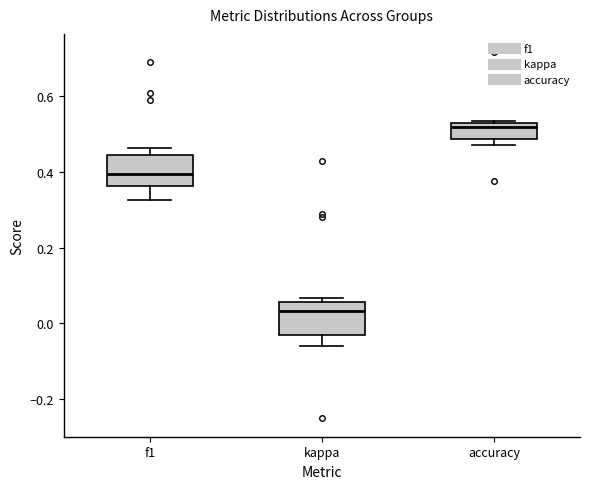

Where is the lower edge of the box for f1 on the y-axis? The values are not printed on the chart, so give them approximately, as read against the axis.

0.36